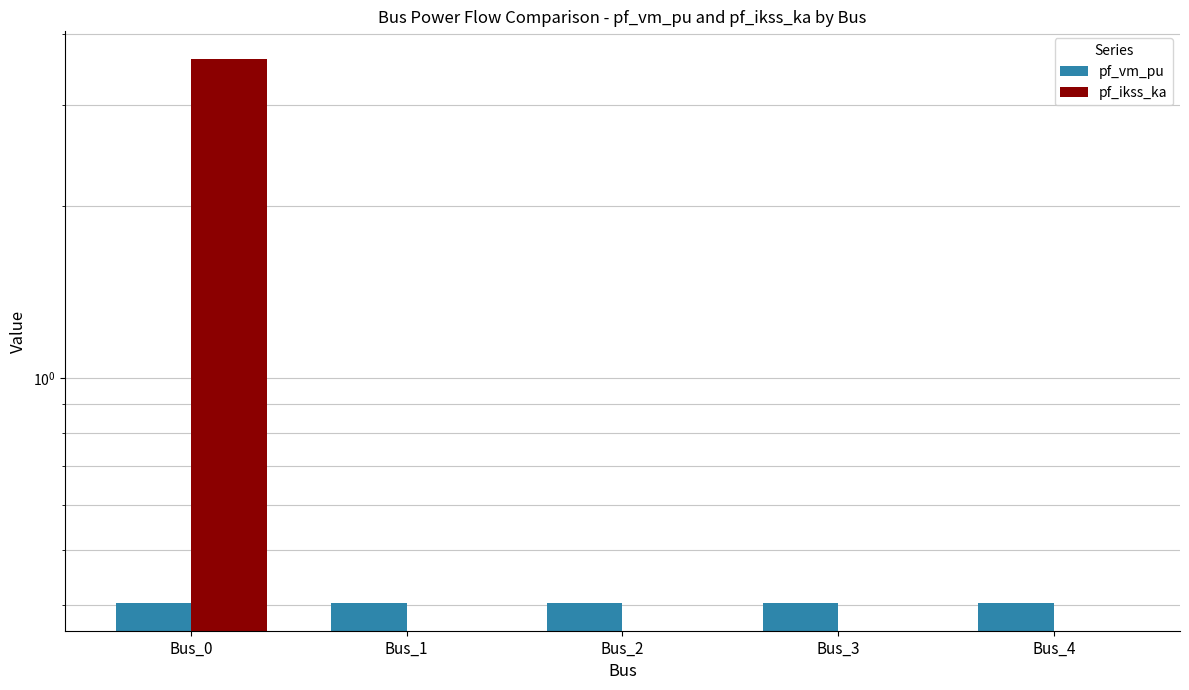

At how many categories does at least one series exceed 2?

1